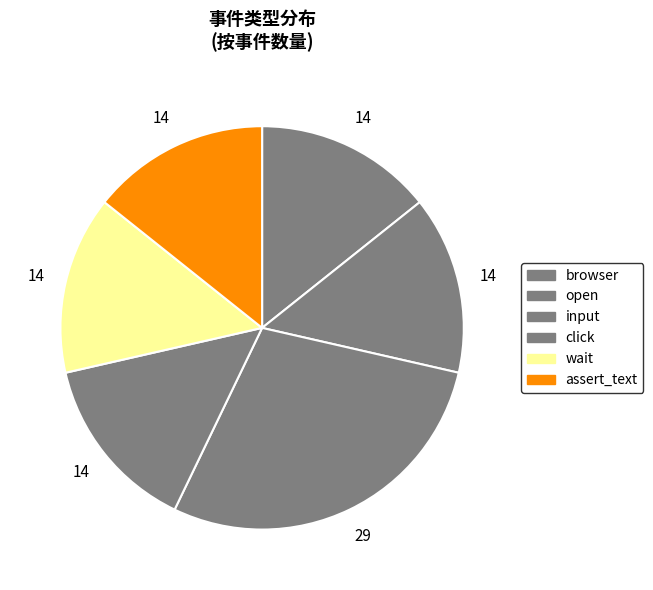

How many segments does this pie chart have?

6